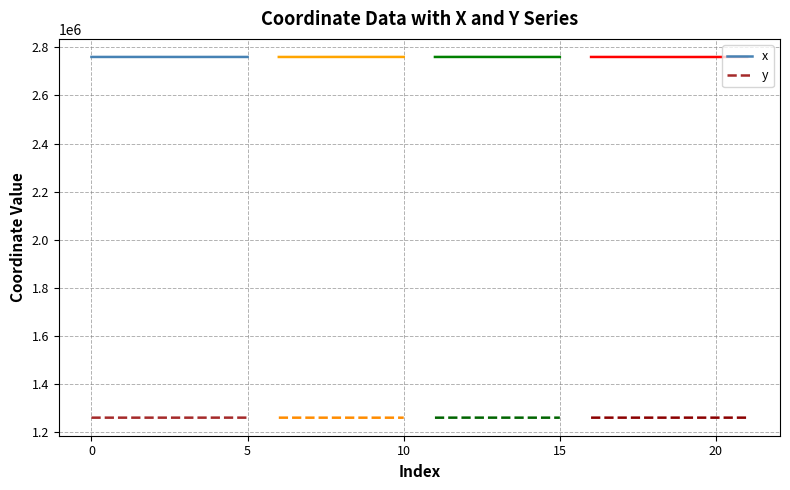

What is the highest value of the y series?

1261391.5